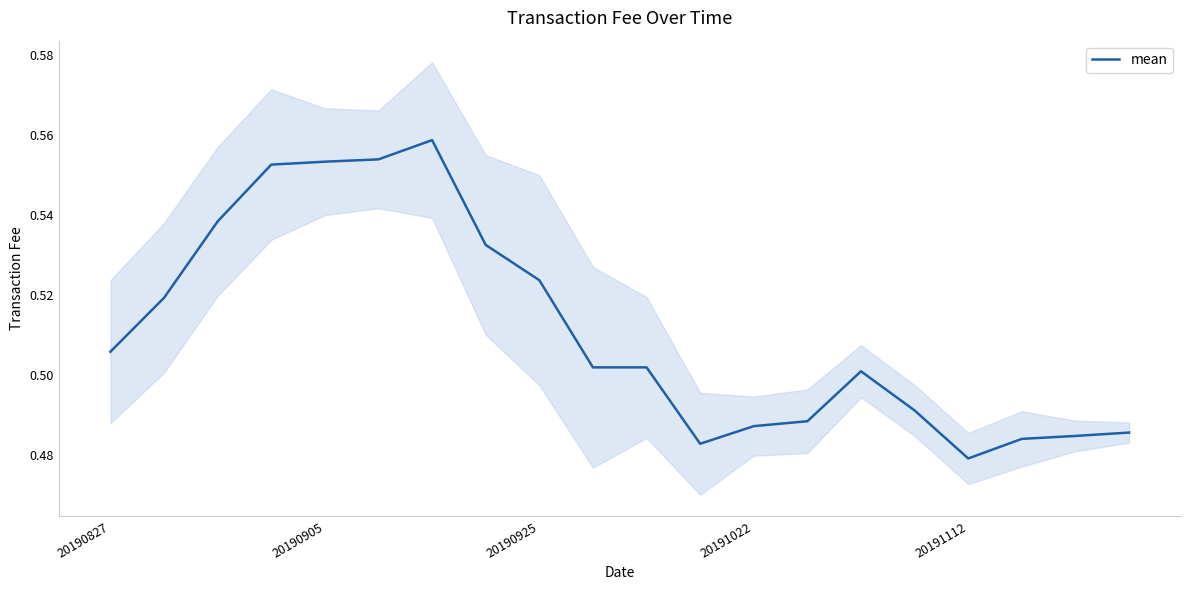

Reading left to right, extract all data points from this chart.

0.5	0.5	0.5	0.6	0.6	0.6	0.6	0.5	0.5	0.5	0.5	0.5	0.5	0.5	0.5	0.5	0.5	0.5	0.5	0.5